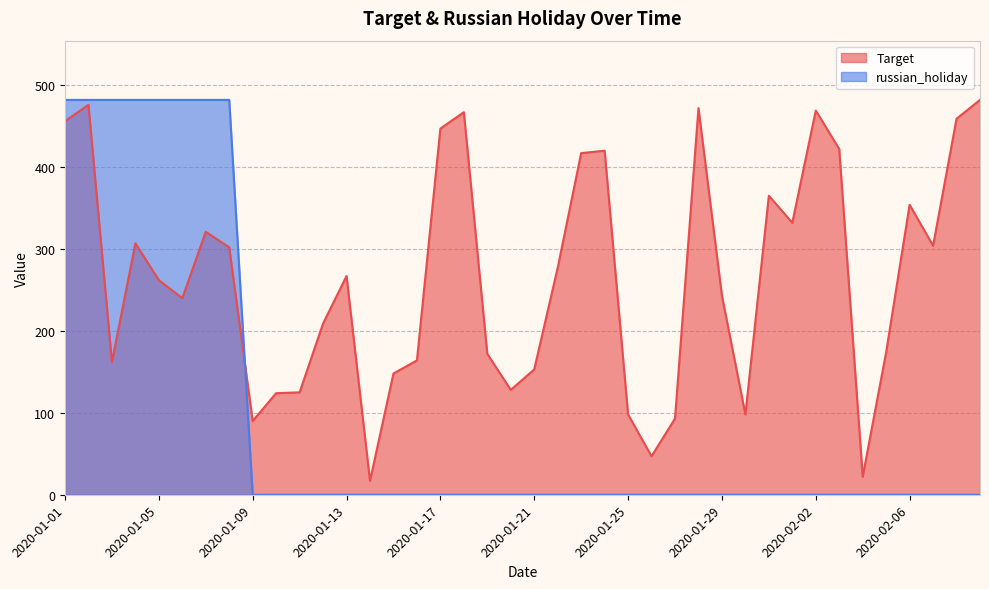

What is the lowest value of the Target series?

17